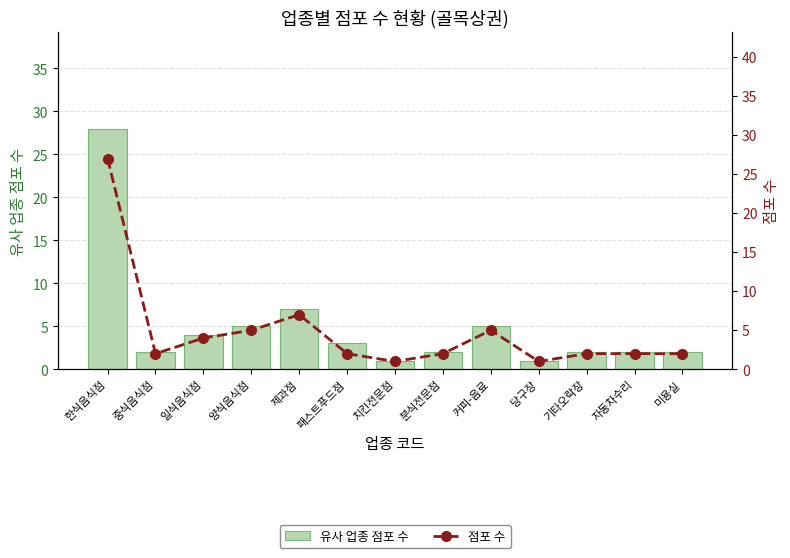

At how many categories does at least one series exceed 5?

2